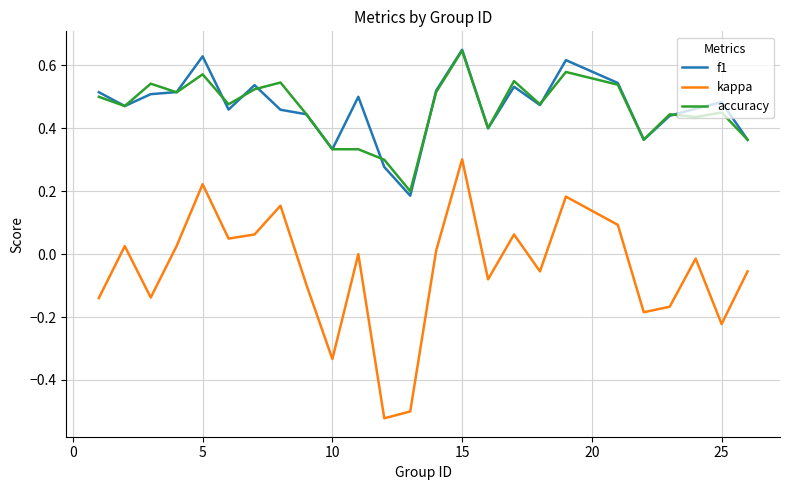

How many f1 values are between 0 and 1?

25